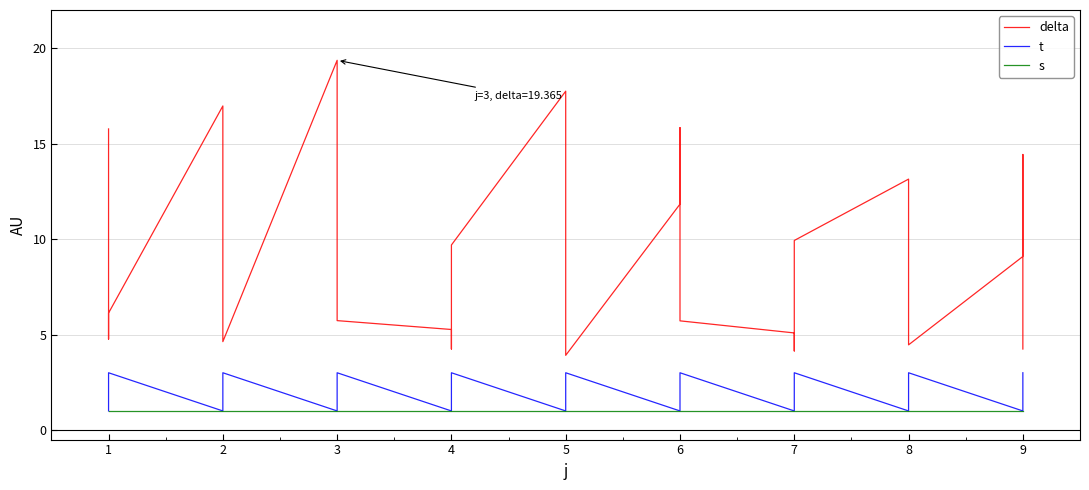

True or false: s and t intersect in this chart.

False